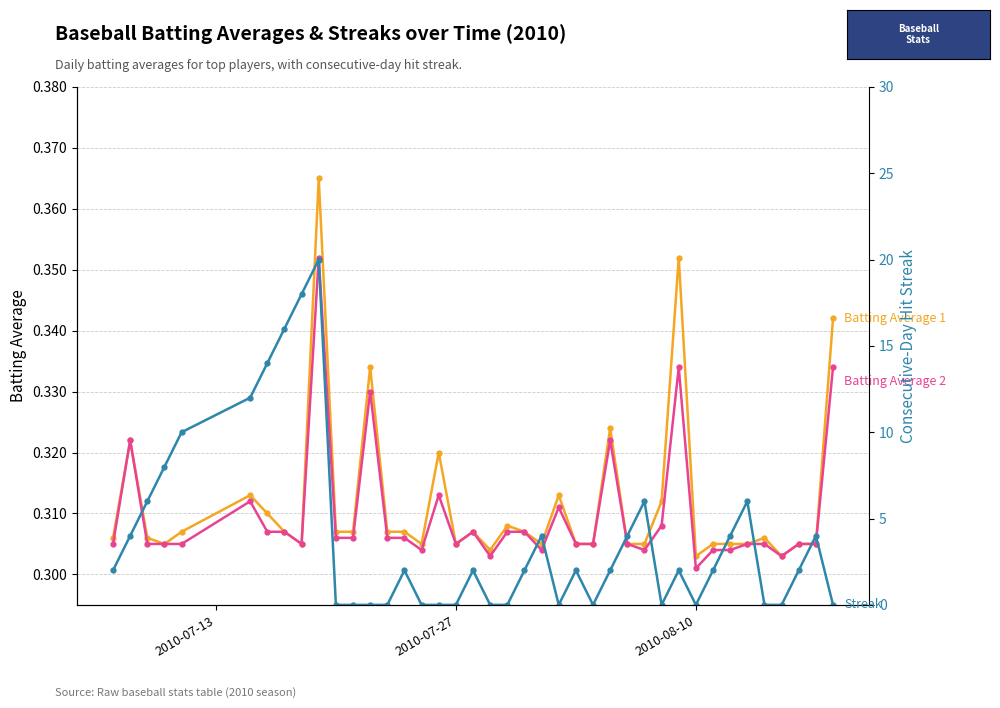

What is the lowest value of the Batting Average 2 series?

0.3